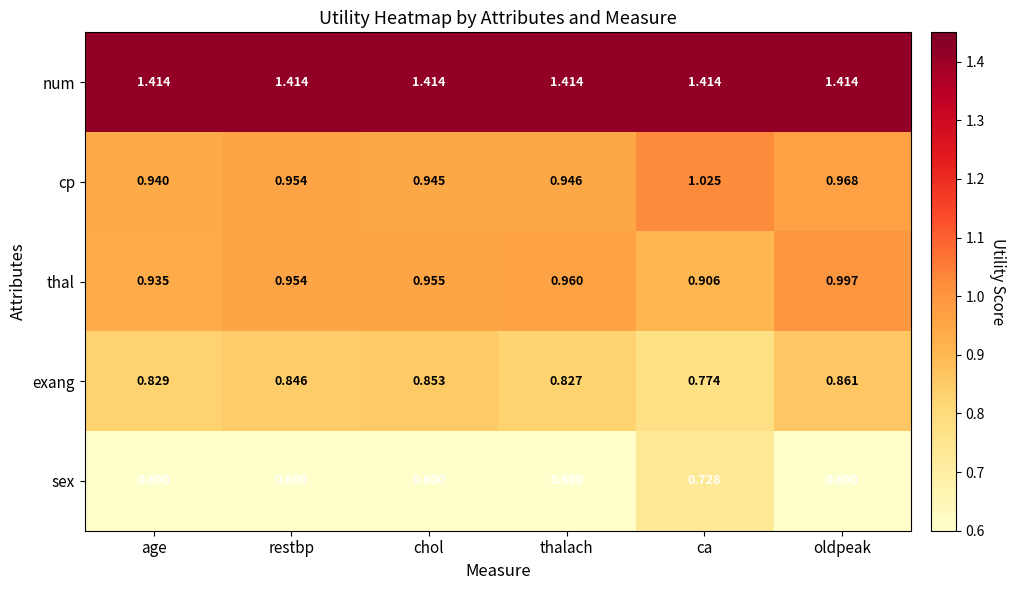

Which series has the largest total across all categories?

num